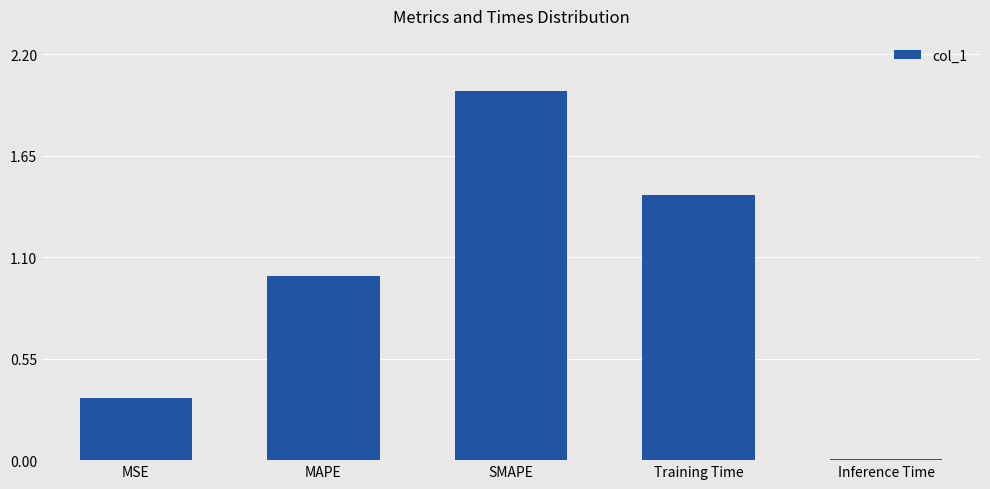

What is the change in value from SMAPE to Training Time?

-0.6